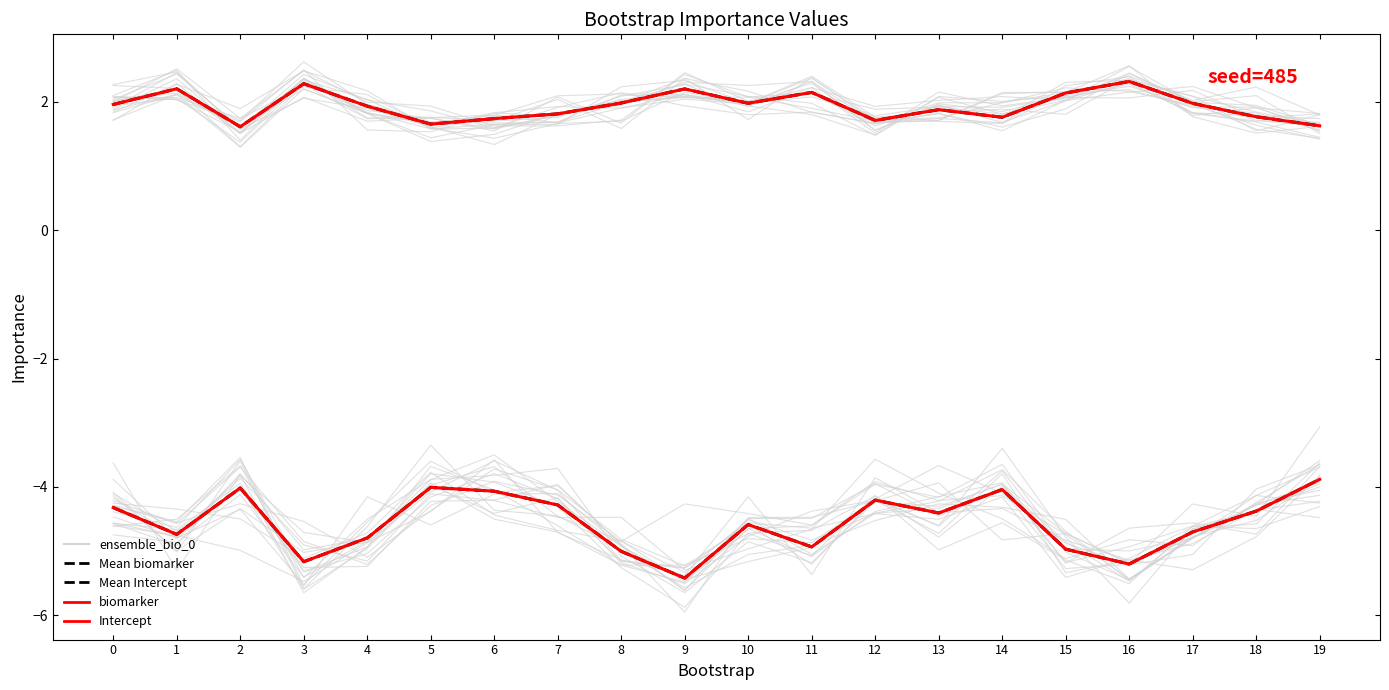

Does the chart have visible grid lines?

No